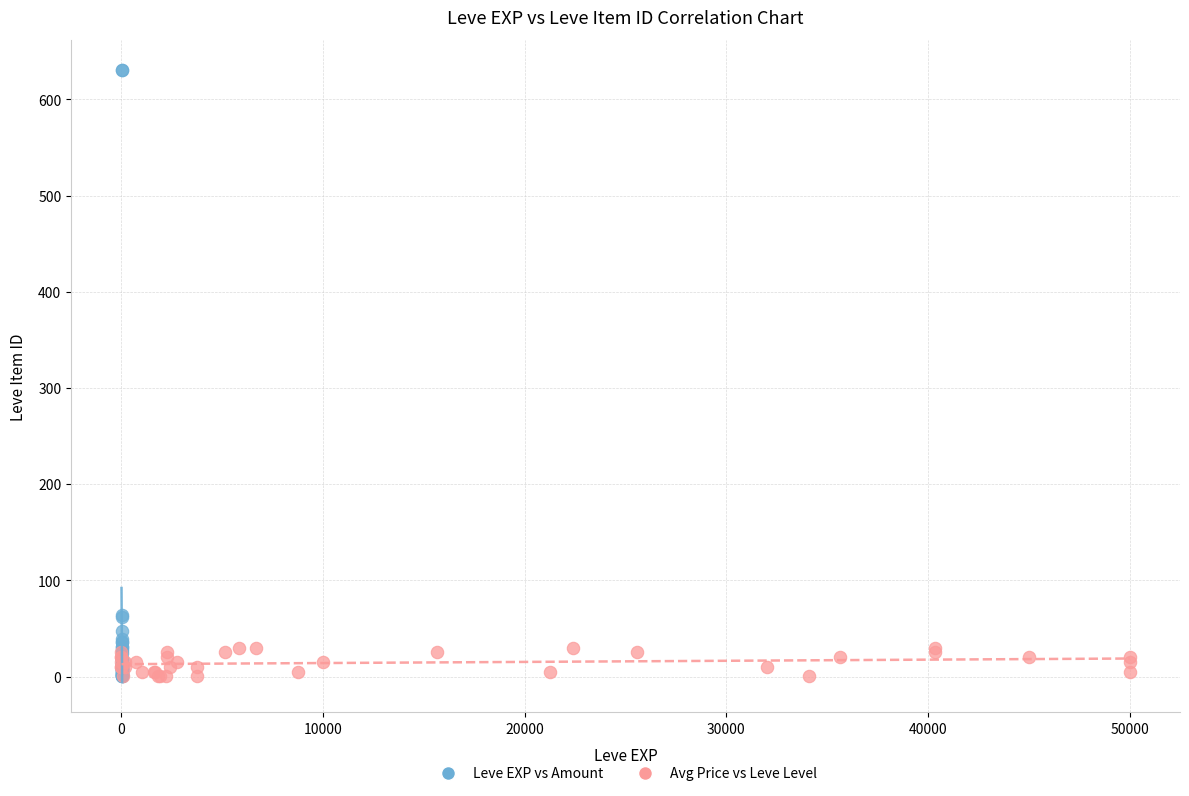

Which series has the largest Y range (max minus min)?

Leve EXP vs Amount